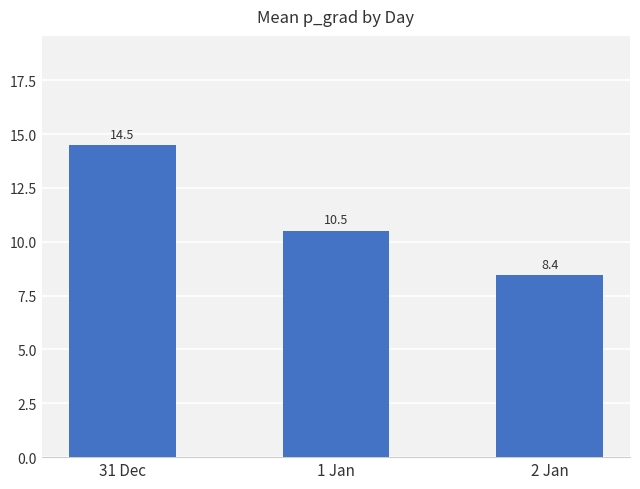

What is the label of the 1st bar from the left?

31 Dec